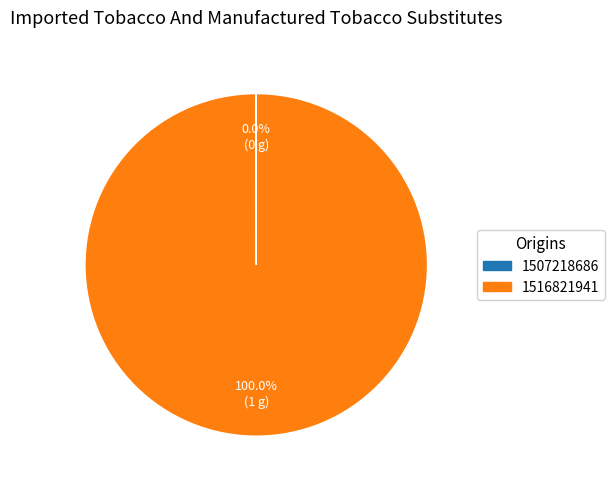

Does any single category account for the majority?

Yes